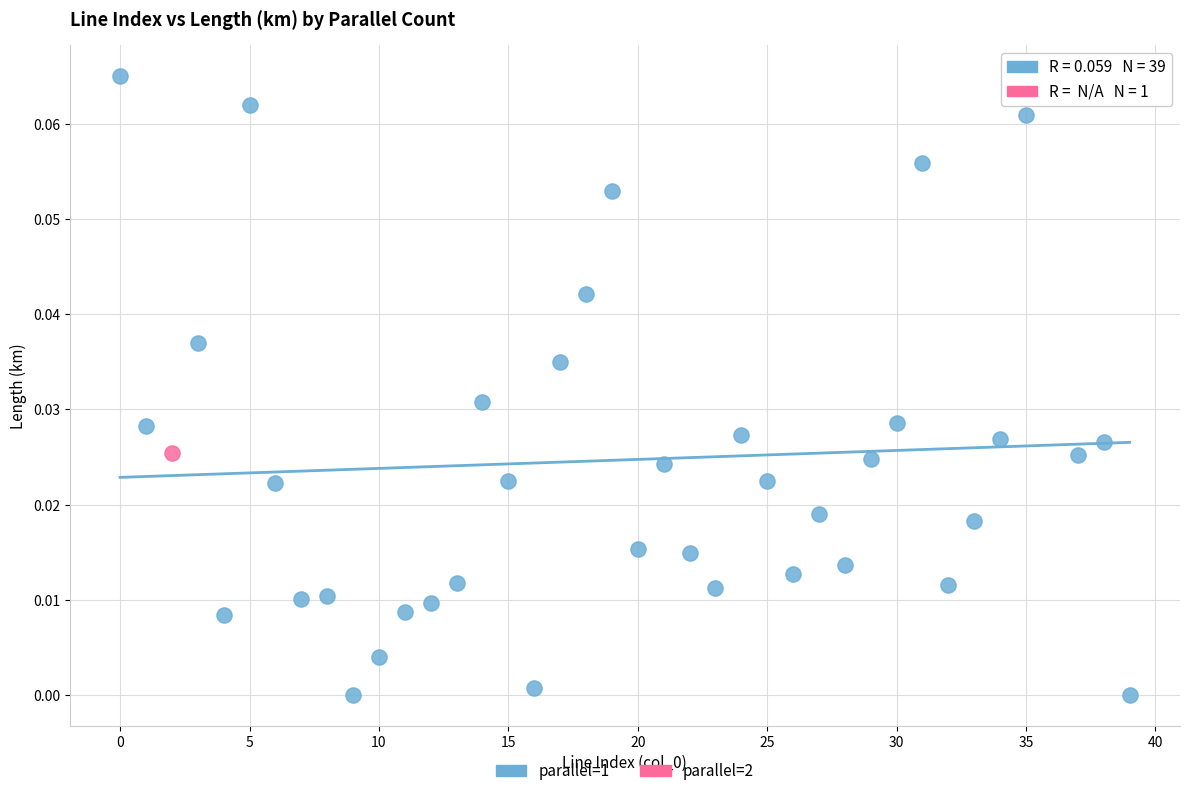

What are all the series names shown in the legend?

parallel=1, parallel=2